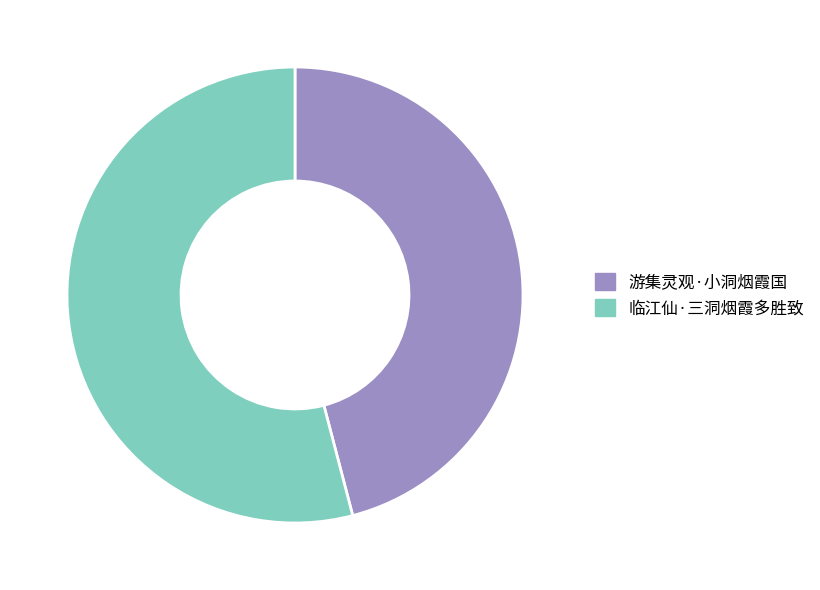

Approximately how many times larger is the value at 临江仙·三洞烟霞多胜致 compared to 游集灵观·小洞烟霞国?

1.2